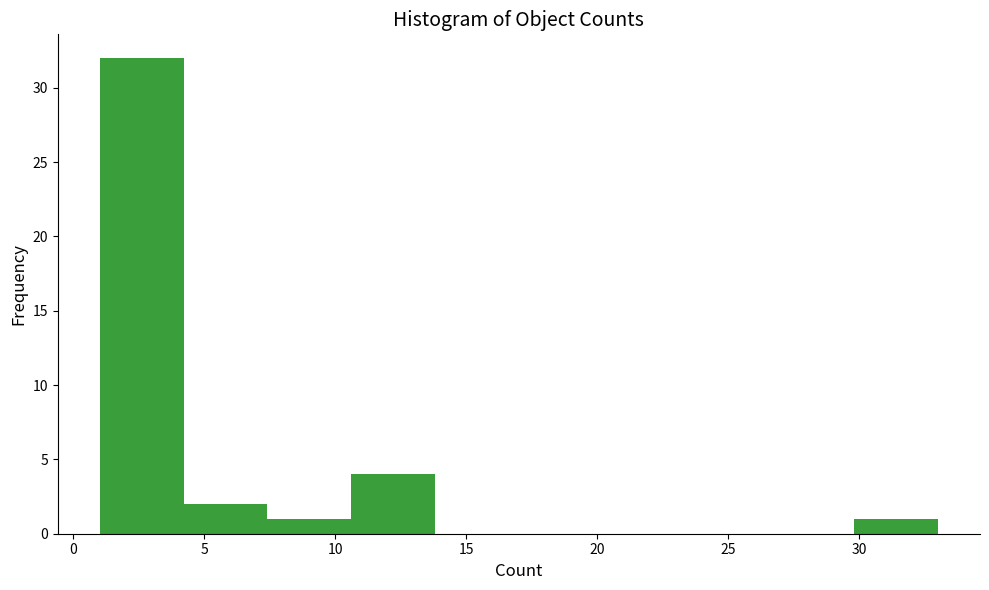

How tall is the bar that spans 1.0 to 4.2 on the x-axis? Neither the bar edges nor the heights are printed on the chart, so give them approximately, as read against the axes.

32